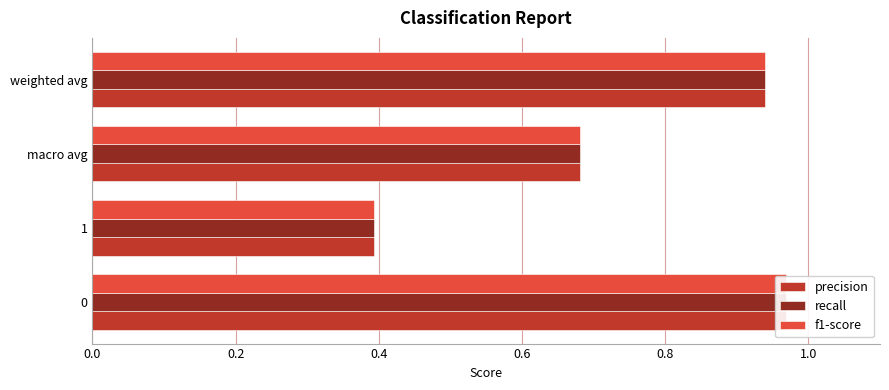

What is the difference between the maximum and second lowest values in the precision series?

0.3